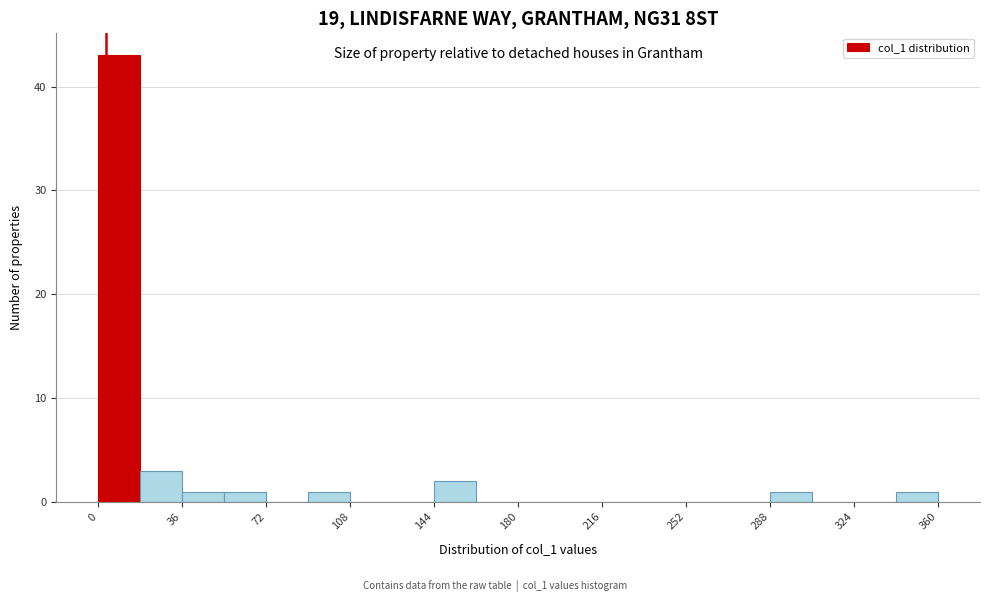

Around what value on the x-axis is the tallest bar? Give the approximate position of its centre, as read against the axis.

10